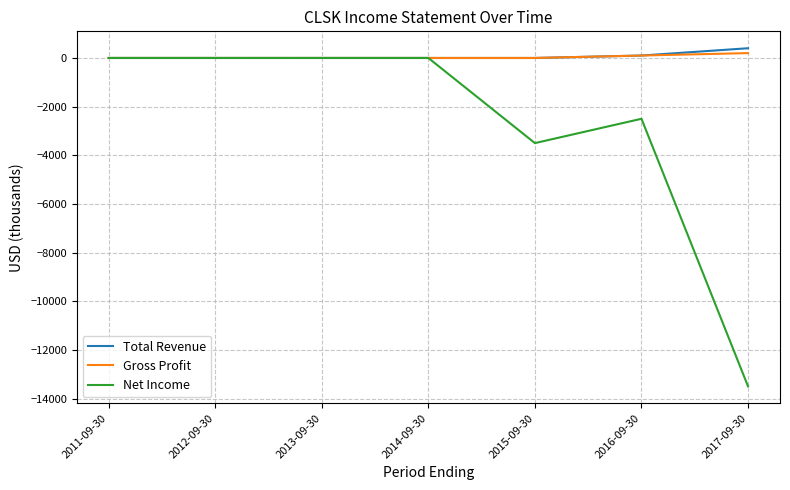

What is the smallest value displayed?

-13500